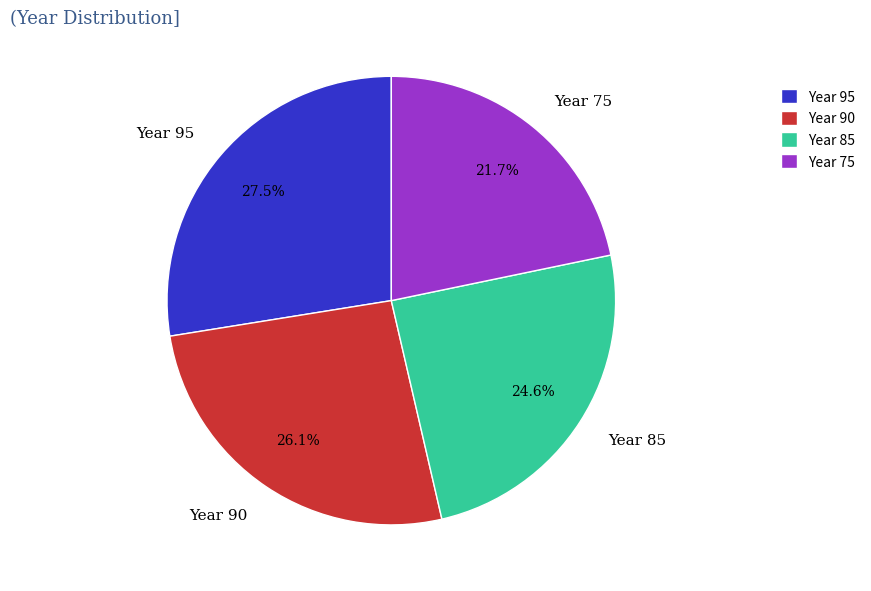

How many slices are in this pie chart?

4